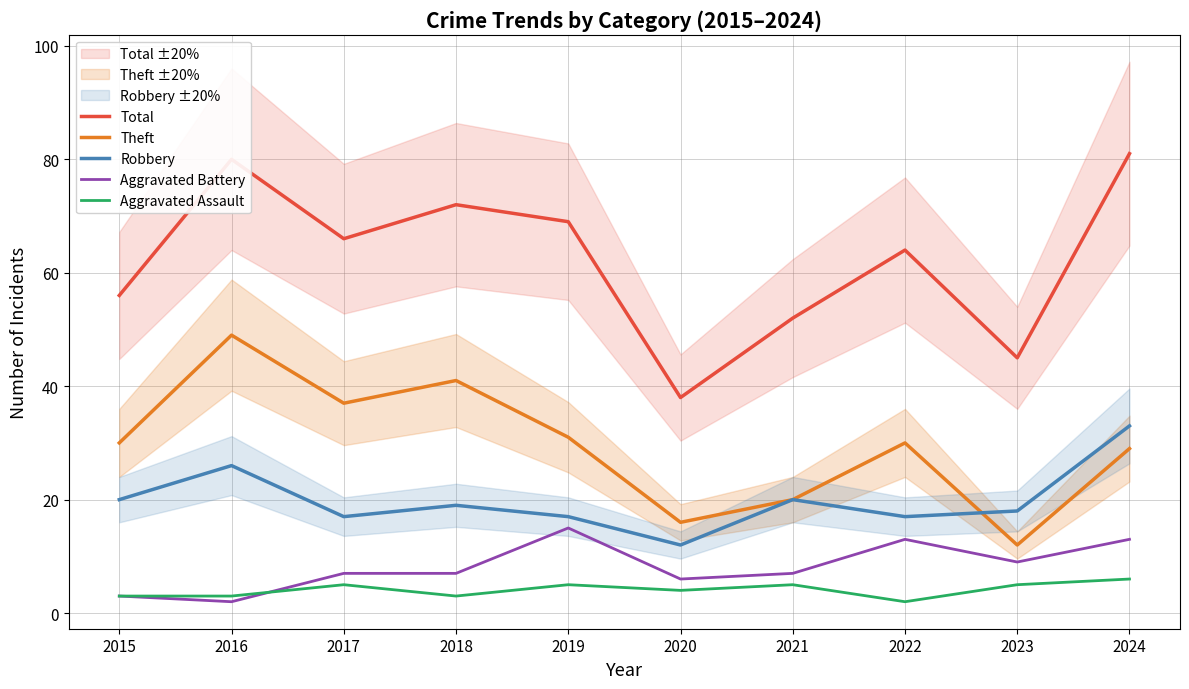

In Total, how many points are higher than both neighbors (excluding endpoints)?

3